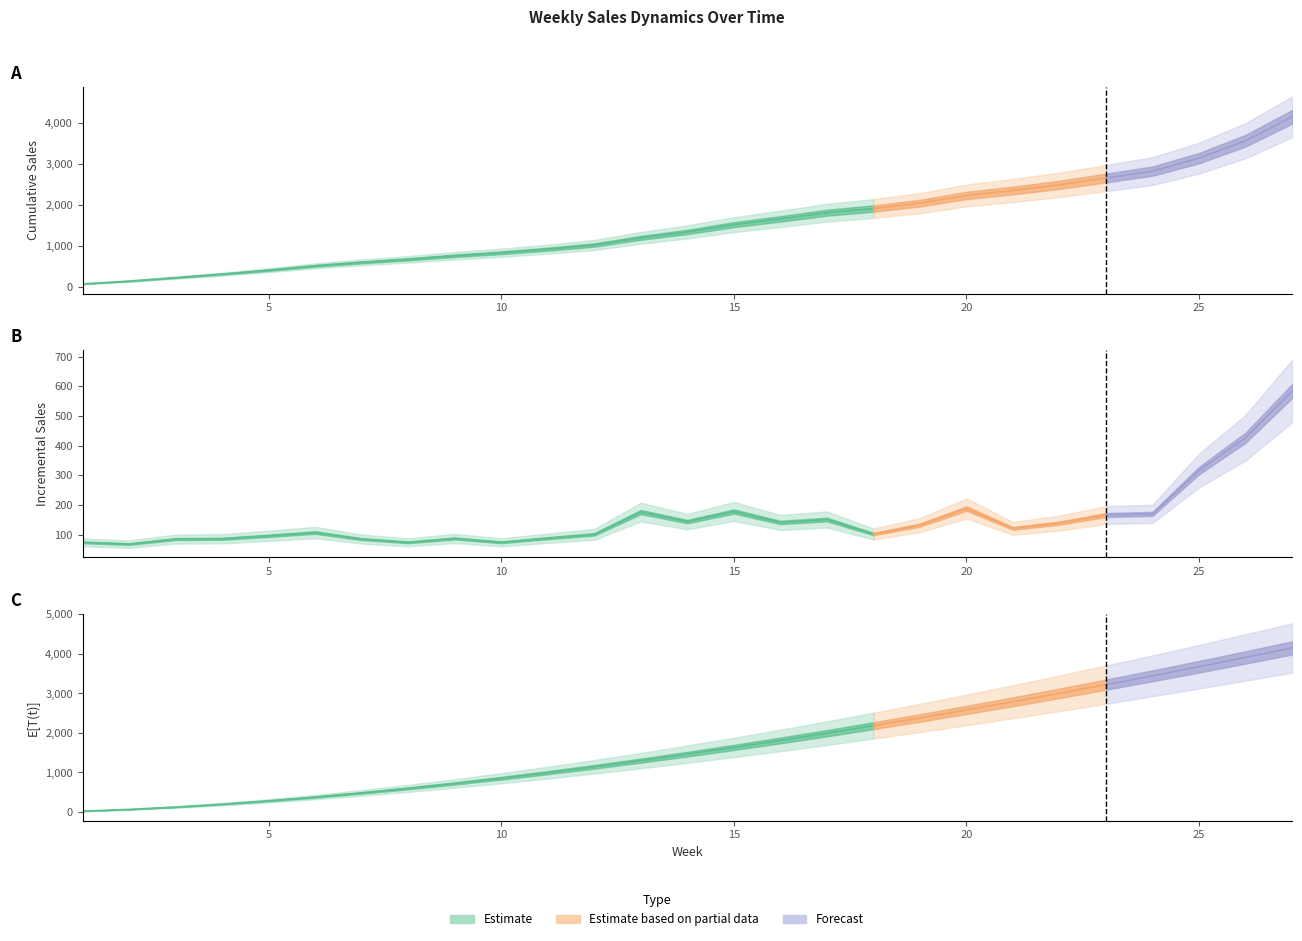

How many data points in Incr_Sales are less than 121?

13